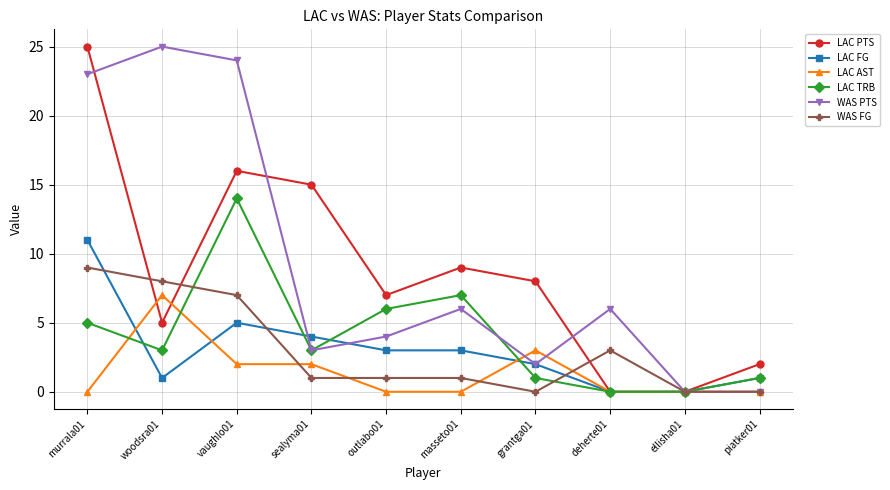

What is the label of the 6th point from the right?

outlabo01